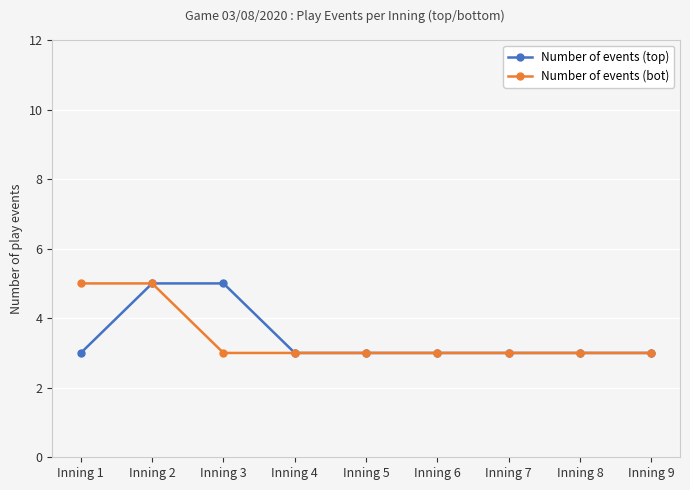

What is the sum of the Number of events (top) values at Inning 6 and Inning 9?

6